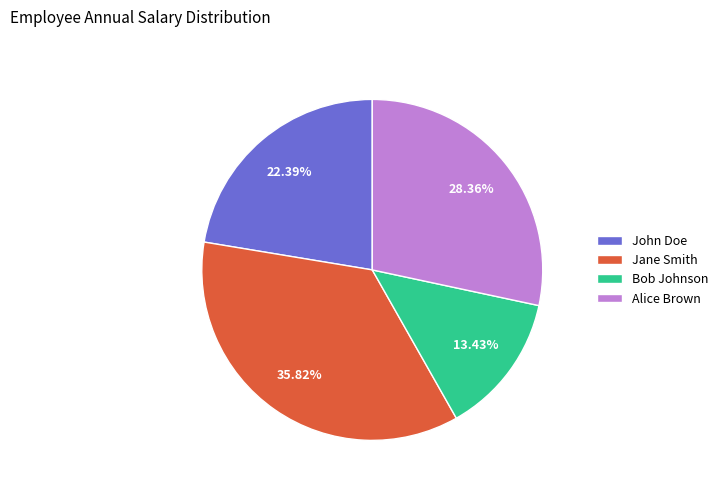

To the nearest percent, what is the average slice percentage?

25%